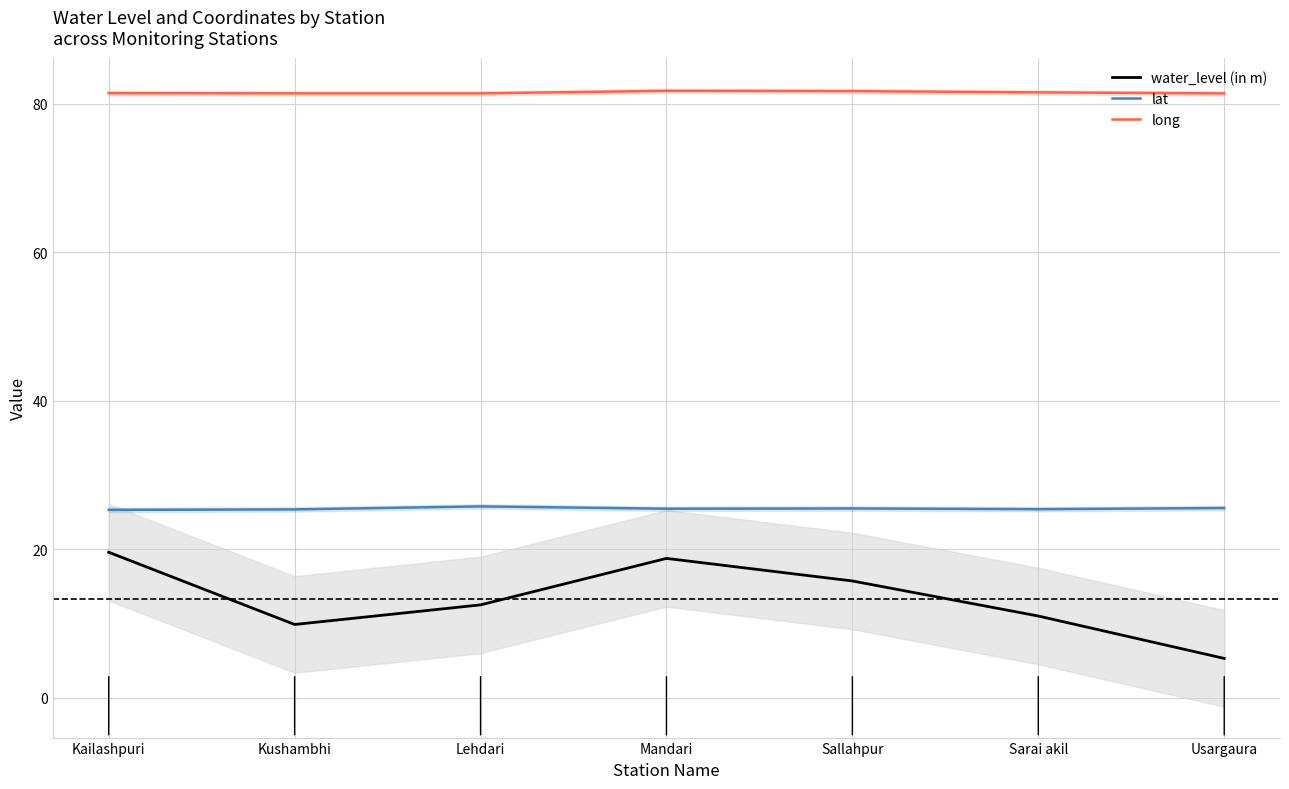

What is the value of the lat point at the 7th from the left?

25.5